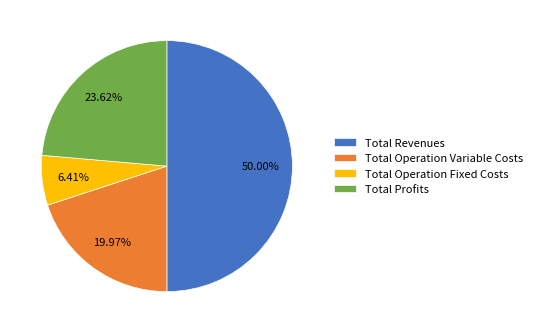

Does Total Operation Variable Costs account for over 50% of the chart?

No